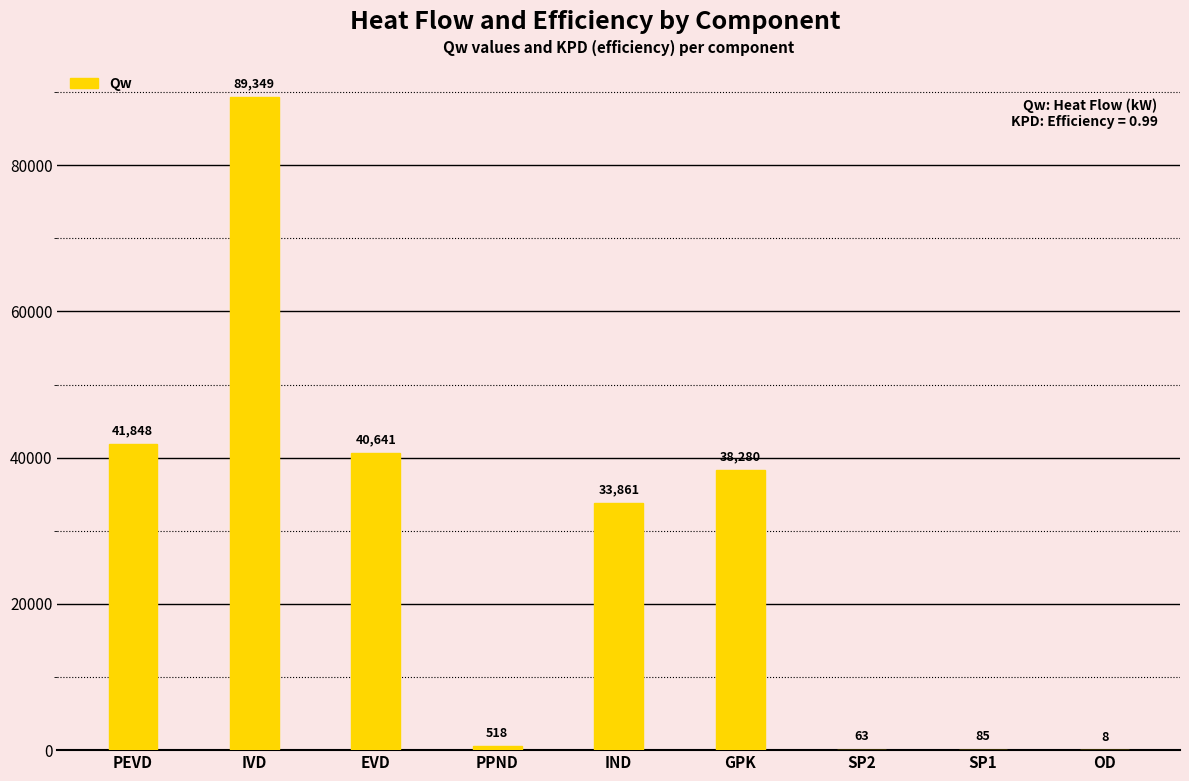

What is the difference between the values at OD and IND?

33853.3